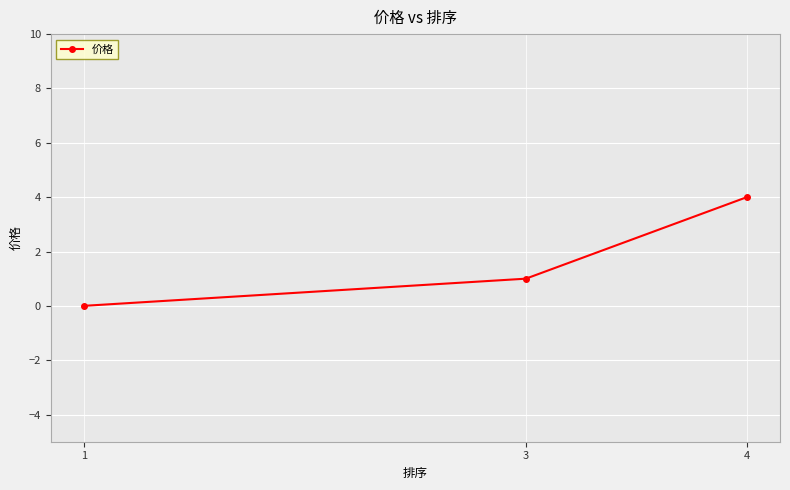

What is the ratio of the value at 4 to the value at 3?

4.0